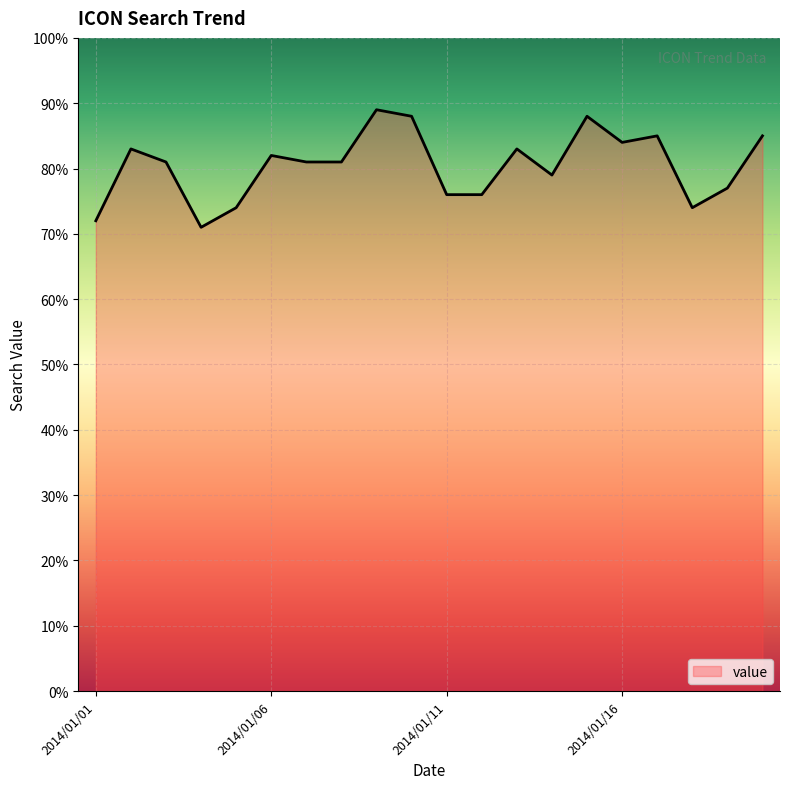

Reading left to right, what are all the values shown in this chart?

72	83	81	71	74	82	81	81	89	88	76	76	83	79	88	84	85	74	77	85